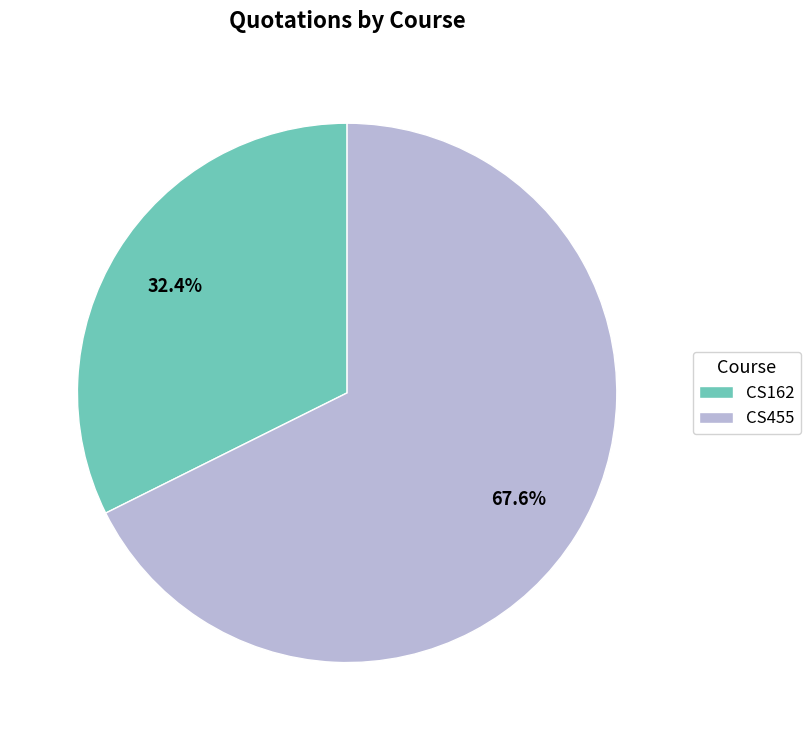

How many slices are in this pie chart?

2